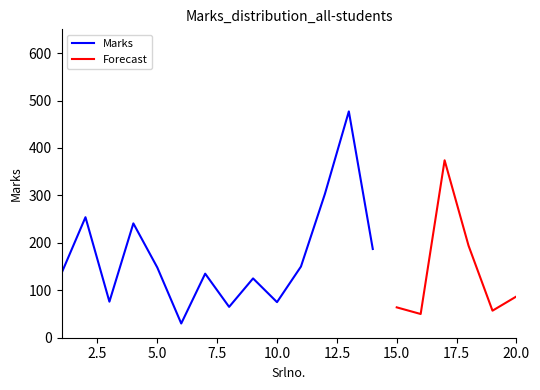

What is the maximum value for Marks?

477